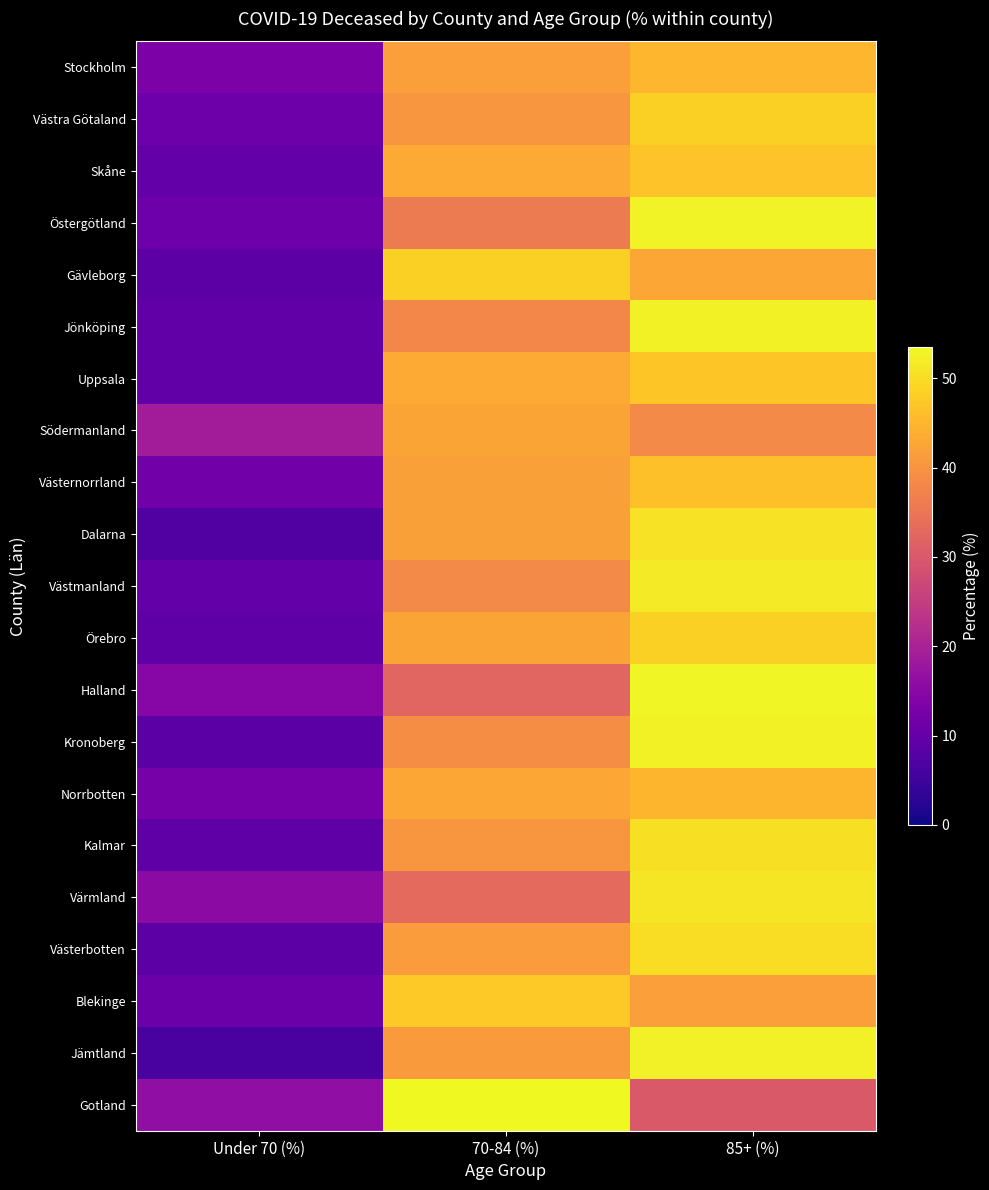

At which category is the sum across all series the highest?

85+ (%)